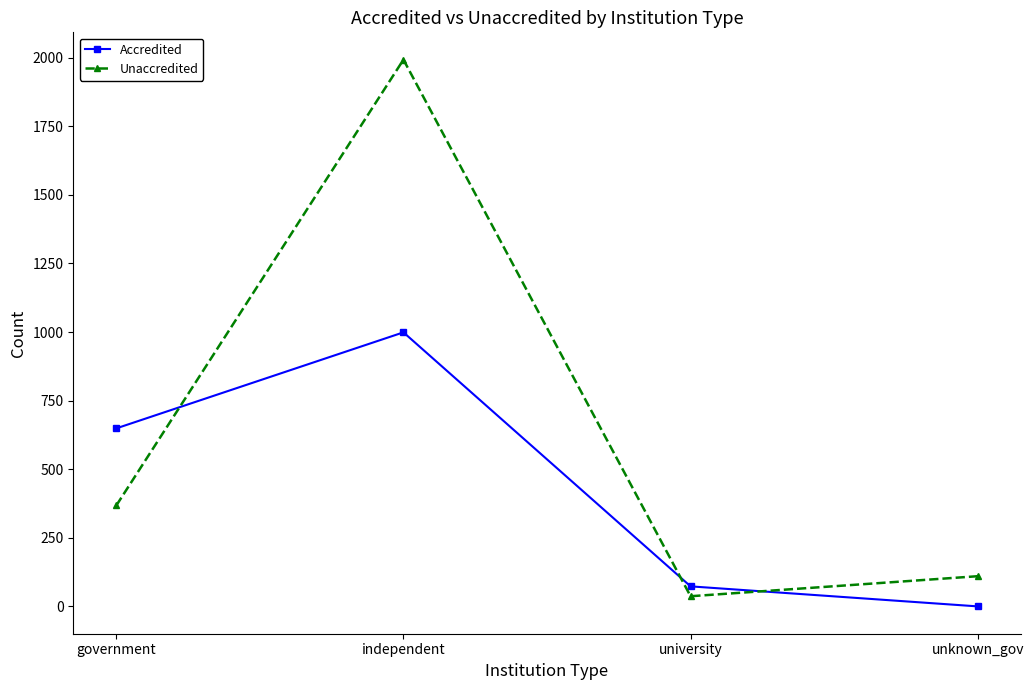

What is the spread (max minus min) of values at independent?

994